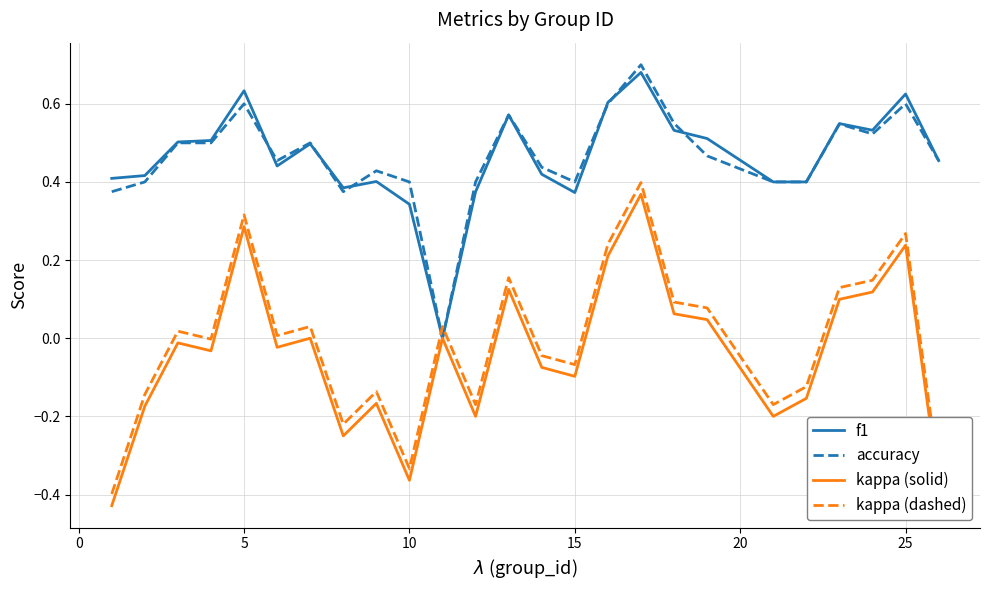

How many times do f1 and kappa (dashed) cross each other?

2